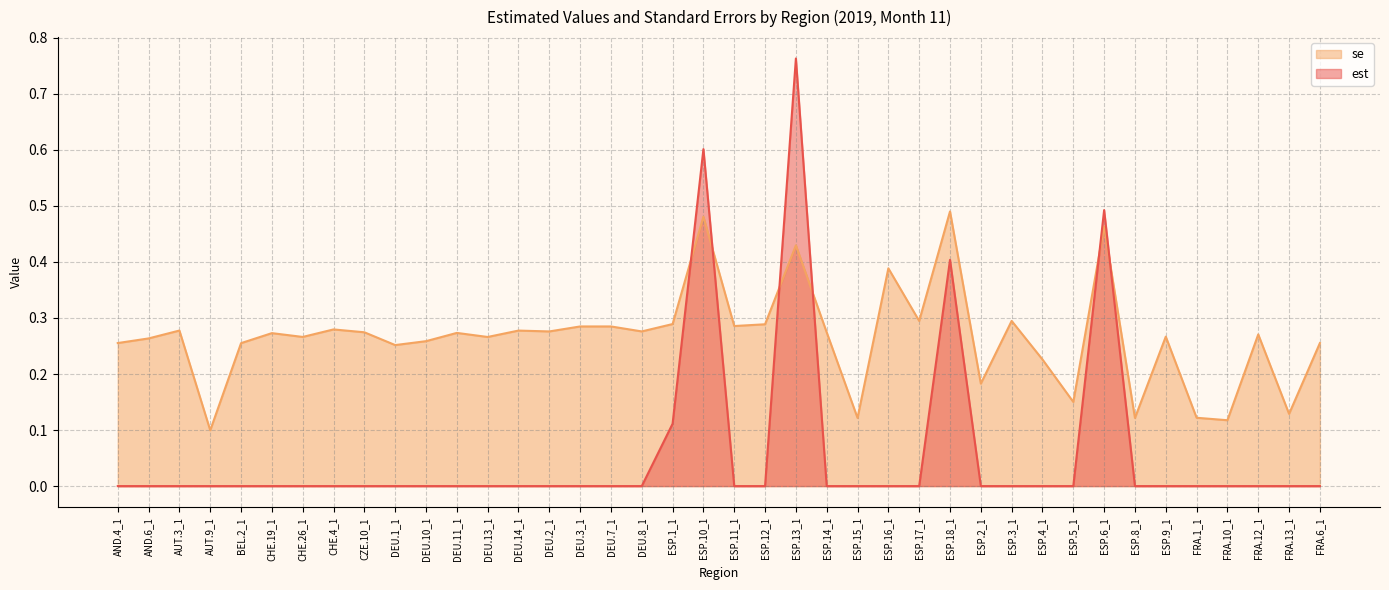

What position from the left is ESP.14_1?

24